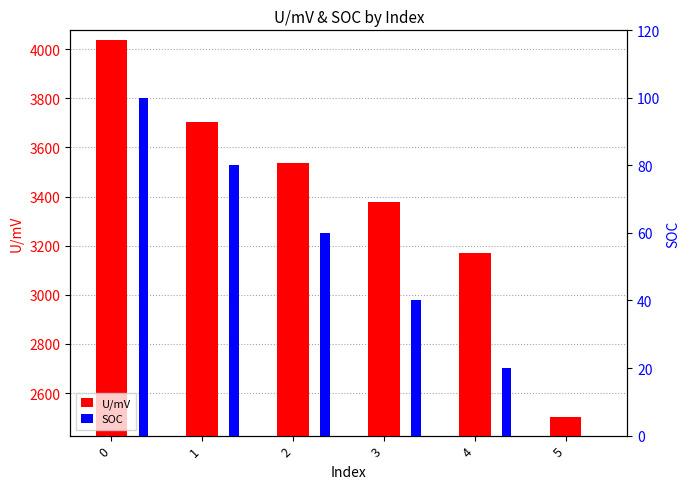

What is the difference between the second highest and second lowest values in the SOC series?

60.0